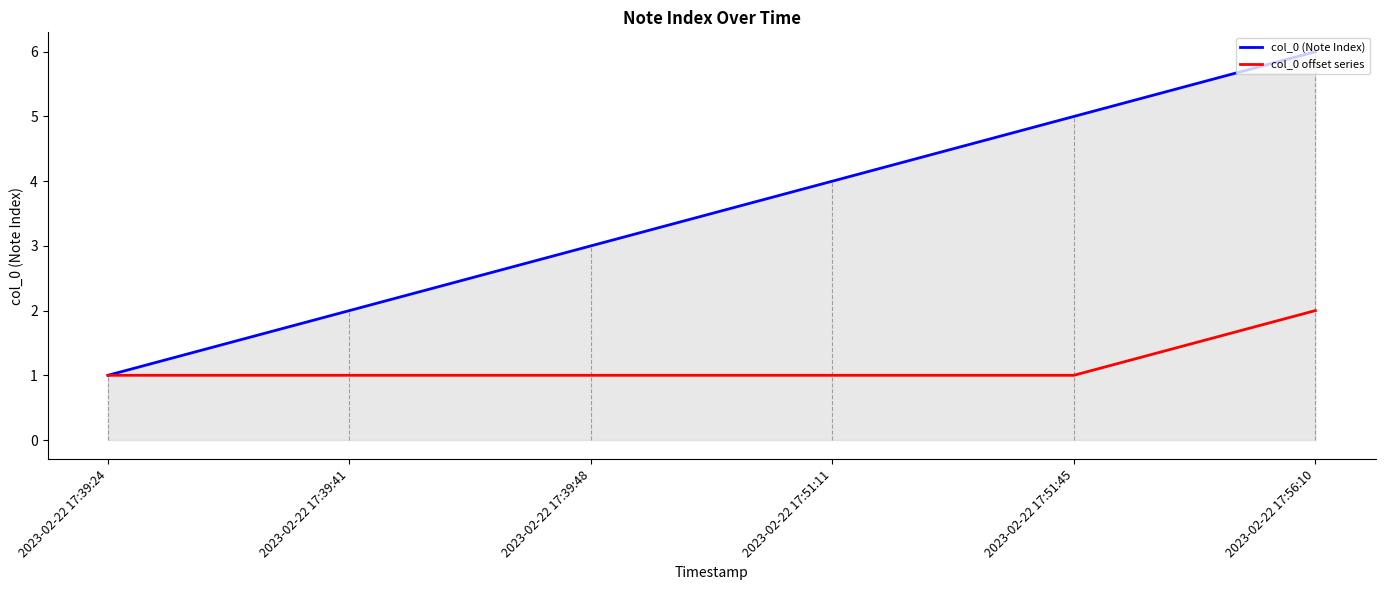

What position from the right is 2023-02-22 17:39:24?

6